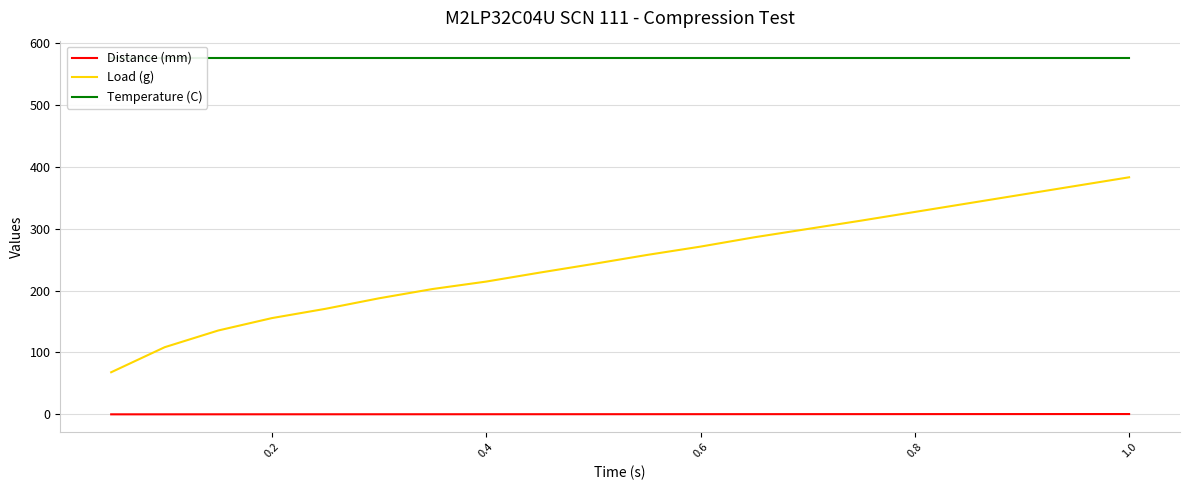

True or false: Distance (mm) and Load (g) intersect in this chart.

False